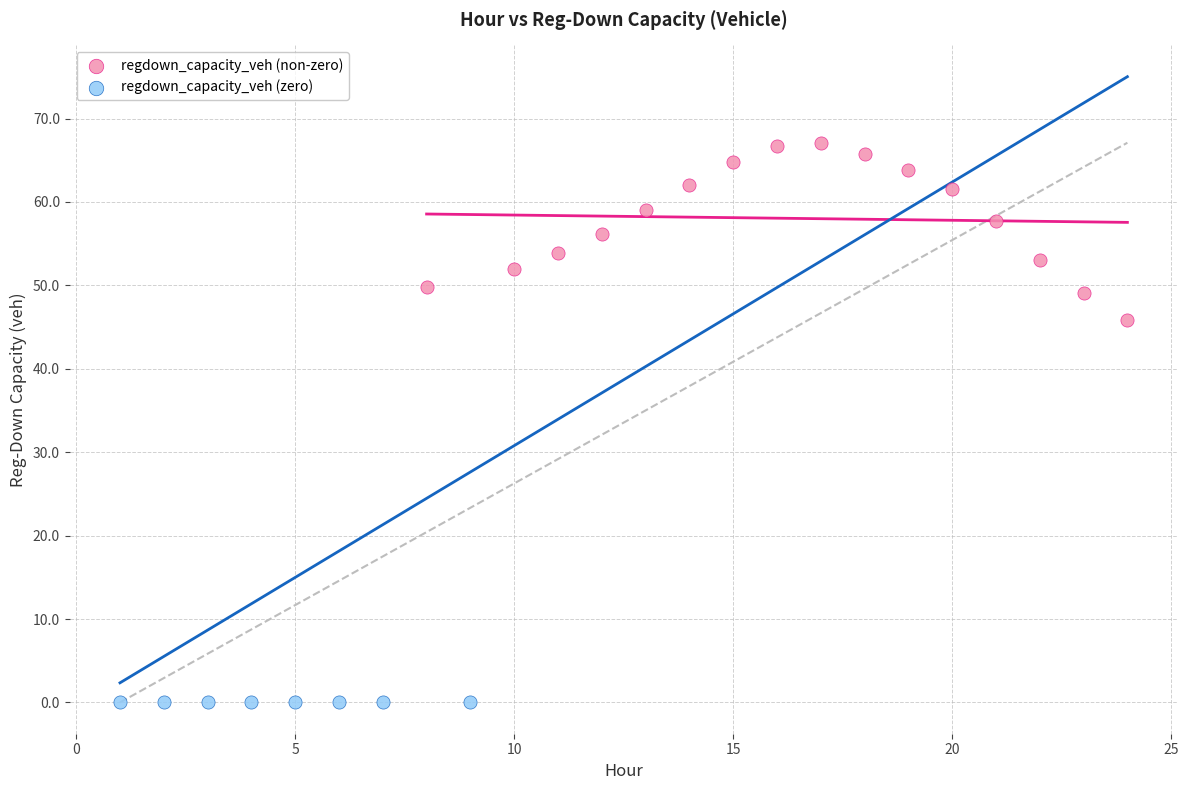

Which series reaches the minimum Y coordinate?

regdown_capacity_veh (zero)